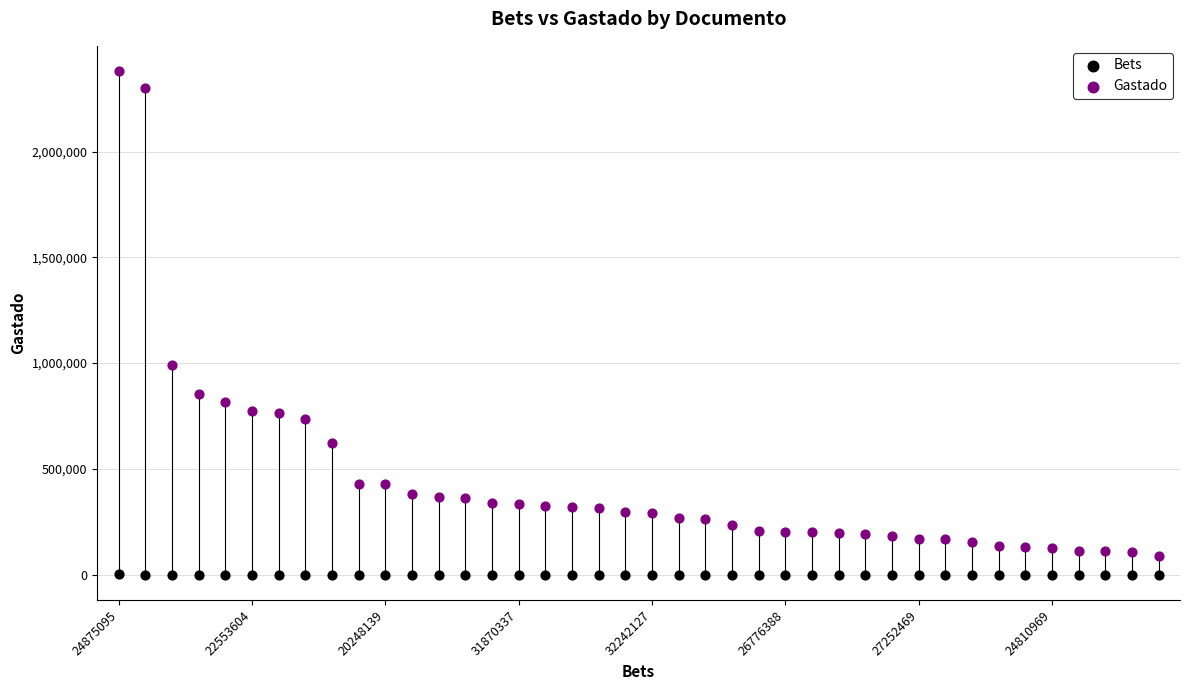

Across all data points, what is the range of Y values (max minus min)?

2380386